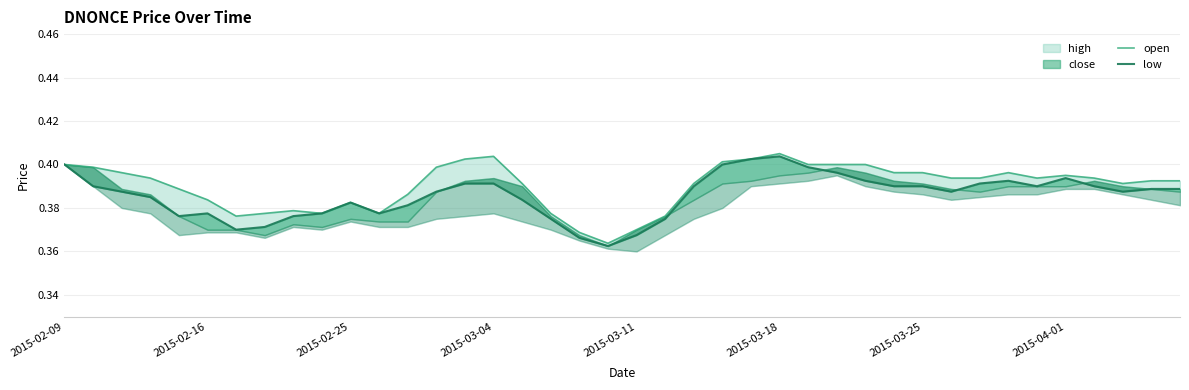

Which series has the largest total across all categories?

open